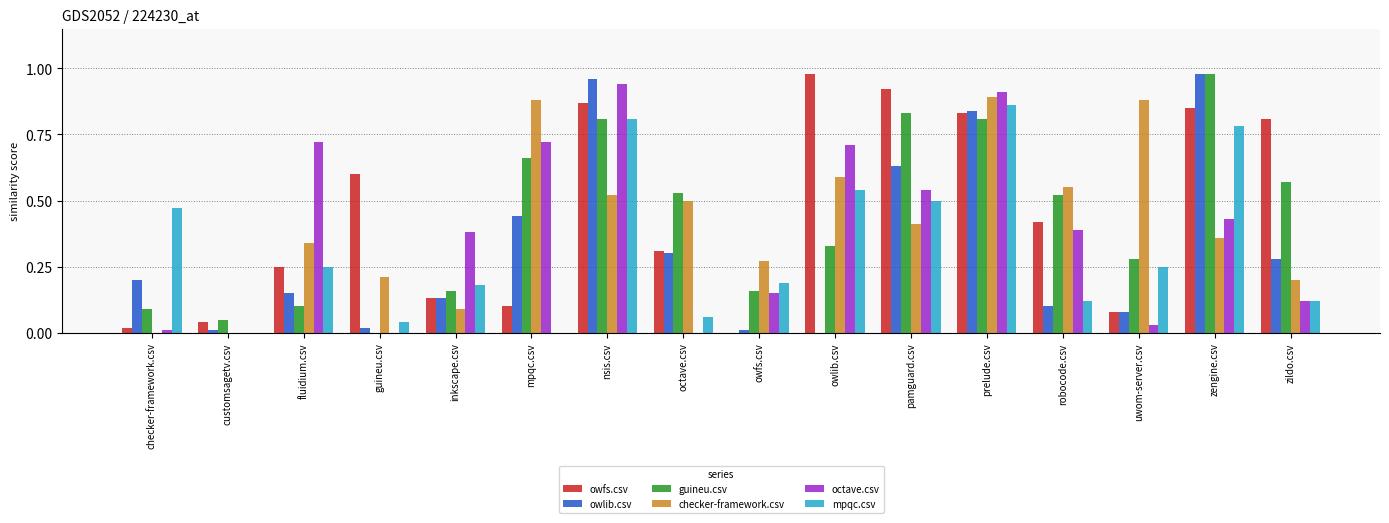

Is it true that octave.csv equals 1.1 at fluidium.csv?

False